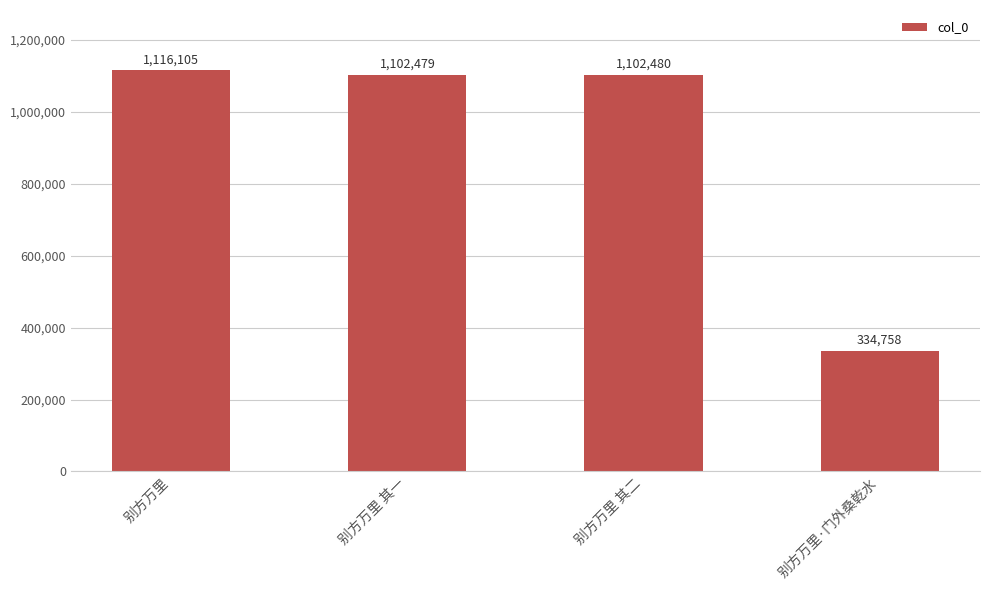

What is the greatest value displayed?

1116105